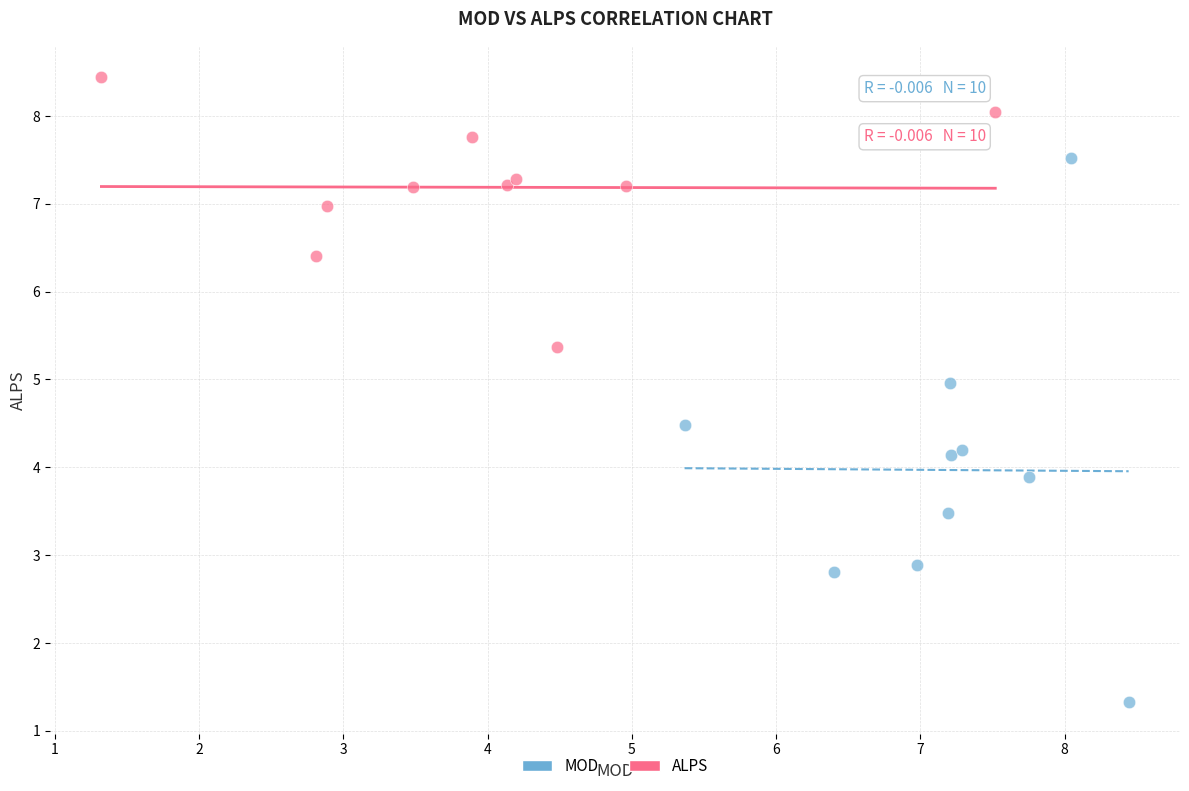

Which series reaches the minimum Y coordinate?

MOD